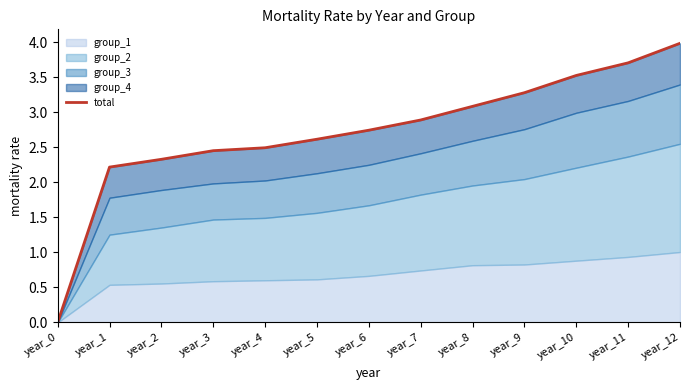

What is the difference between the values at year_12 and year_4?

1.5